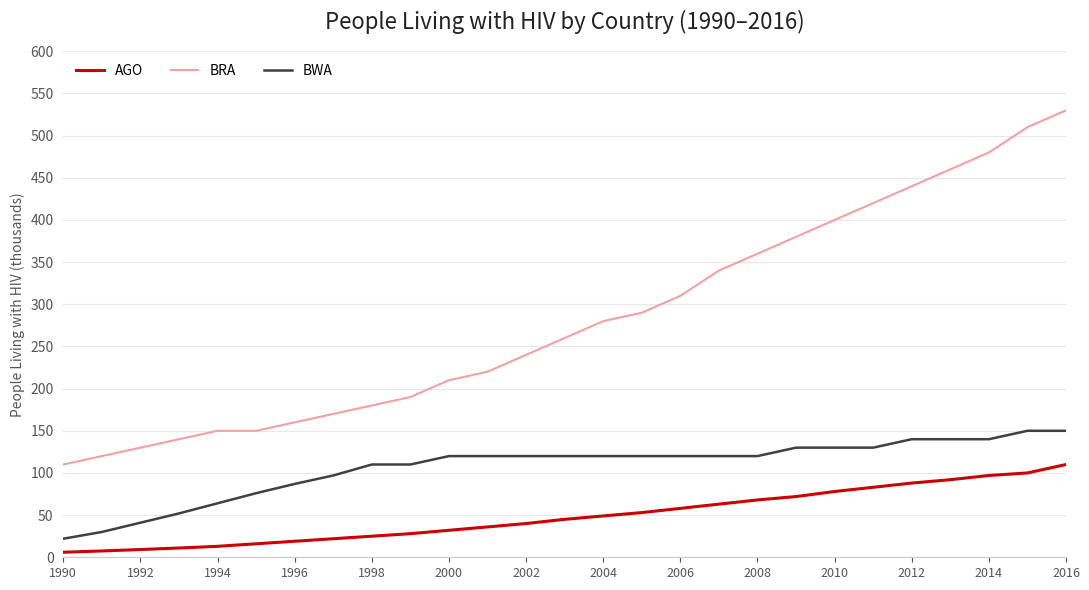

List the series in order of their overall mean, highest first.

BRA, BWA, AGO